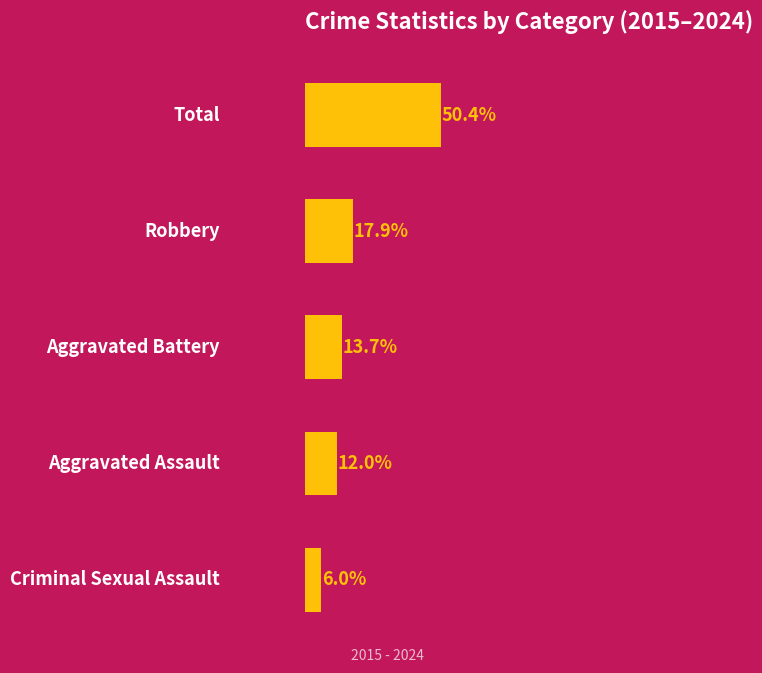

Are the bars horizontal?

Yes